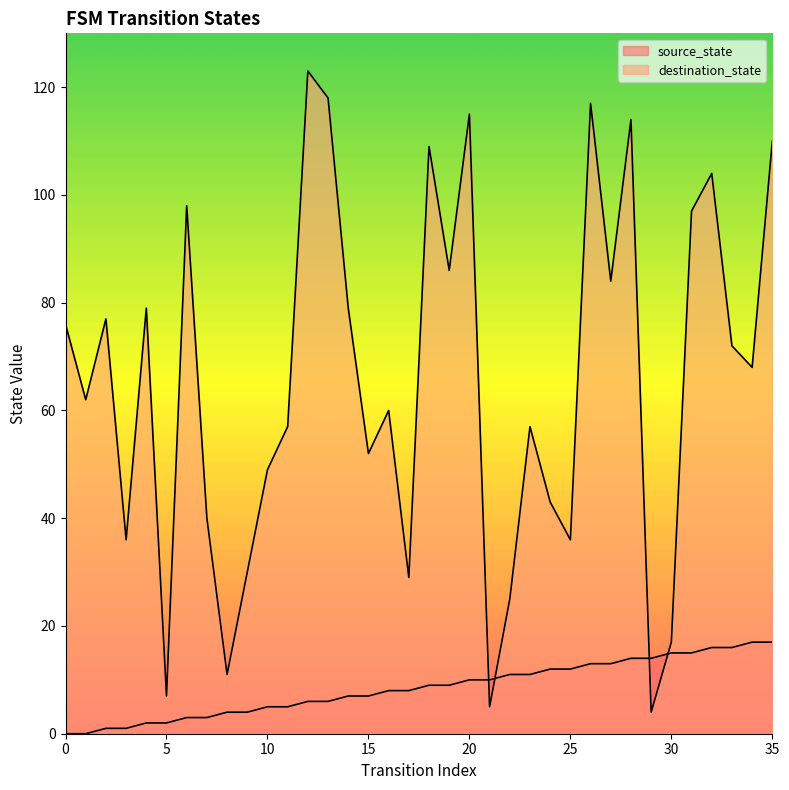

Between which two adjacent categories do source_state and destination_state first intersect?

20 and 21